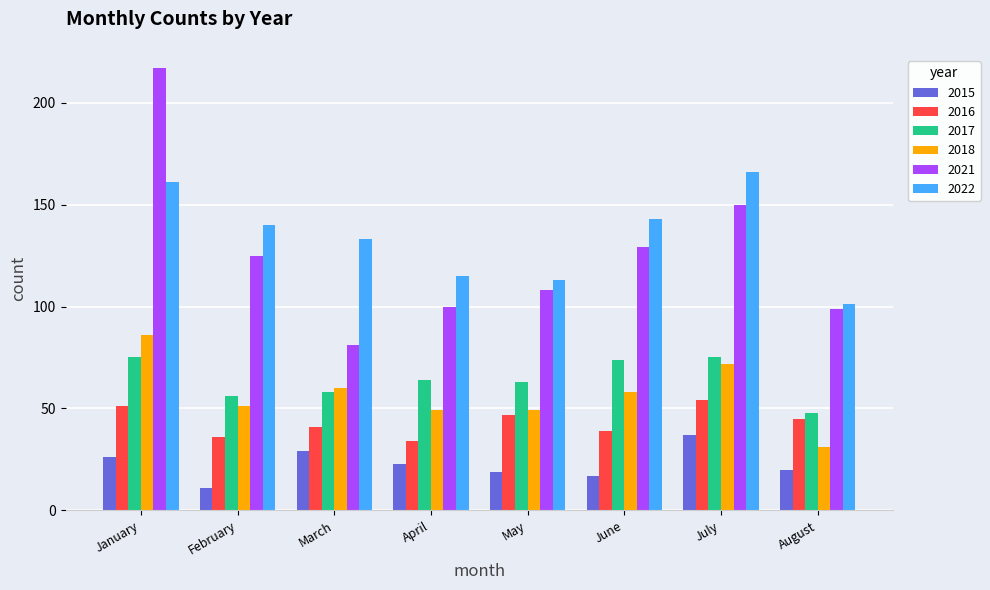

Between January and July, which series saw the biggest shift?

2021